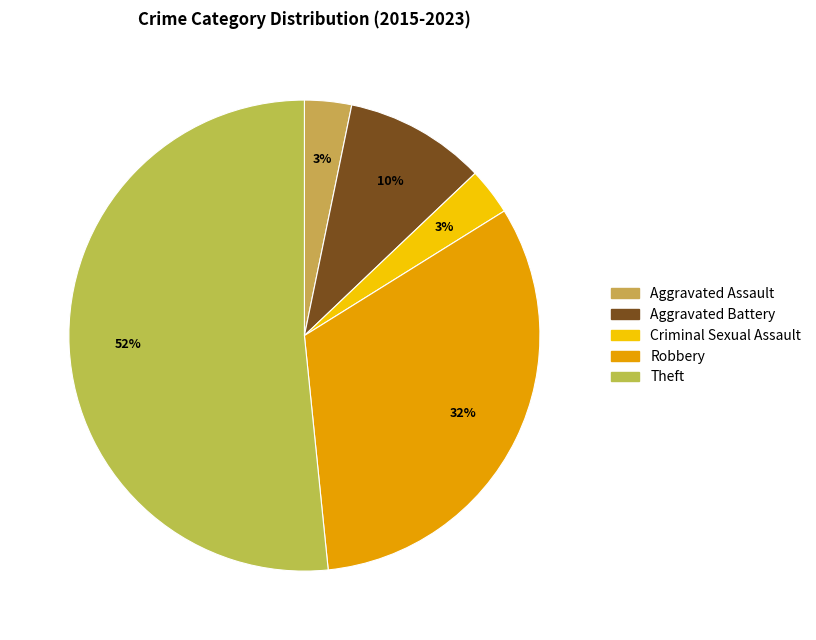

Which slice is the smallest?

Aggravated Assault